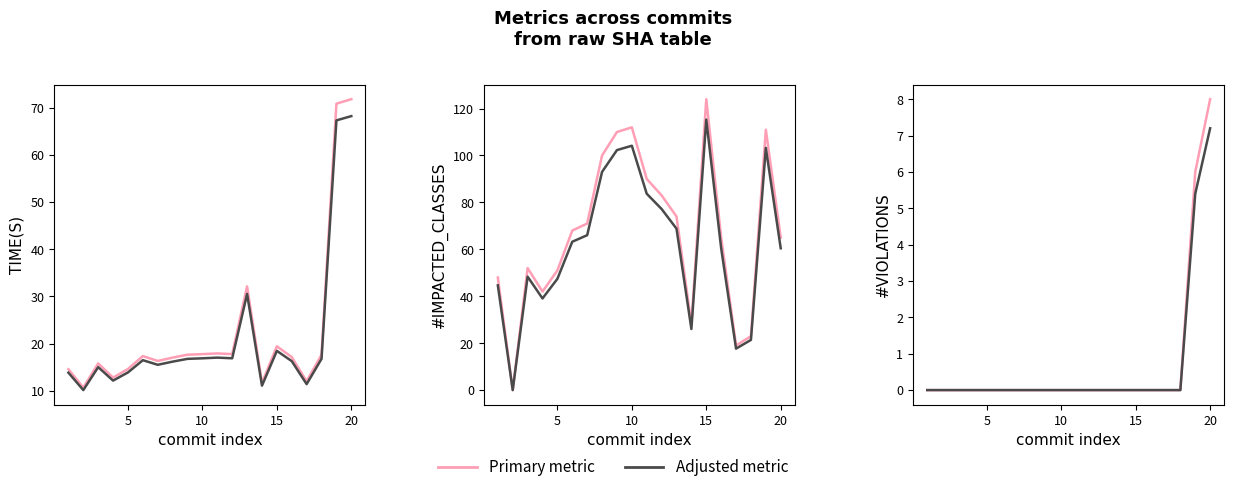

Is the value of TIME(S) at 11 greater than the value of #IMPACTED_CLASSES at 10?

No